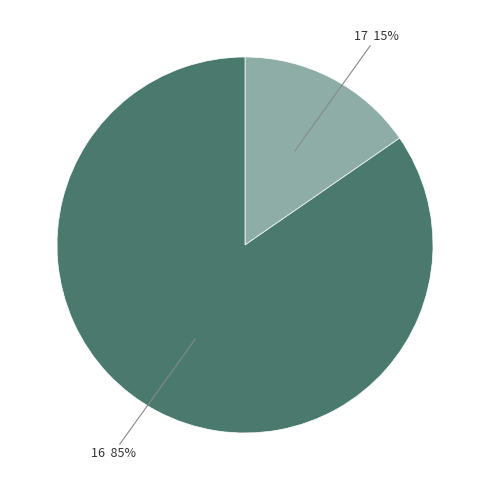

Rank the categories by value from lowest to highest.

17, 16